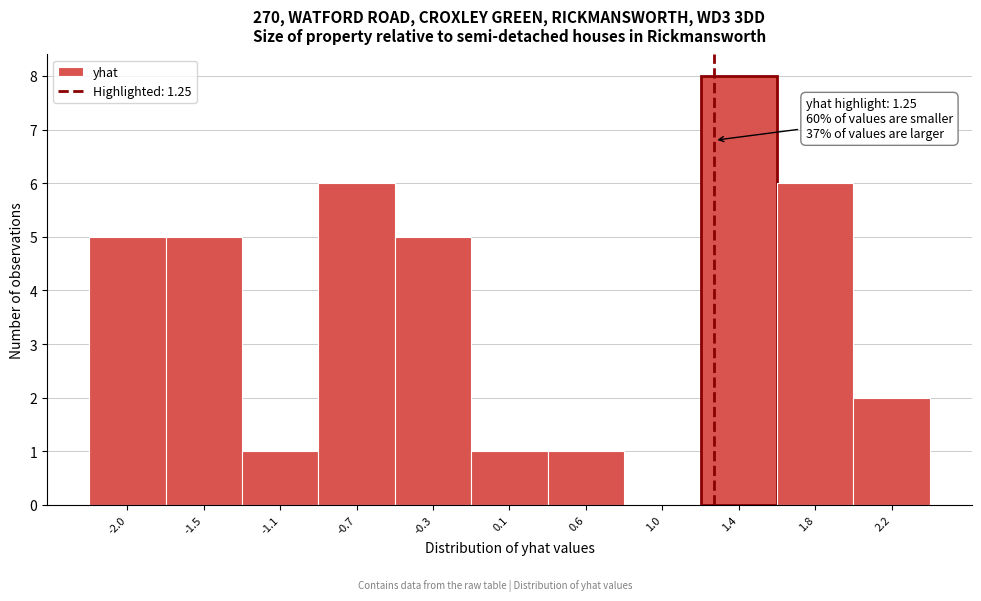

Over which range of the x-axis is the bar tallest?

1.20 to 1.60